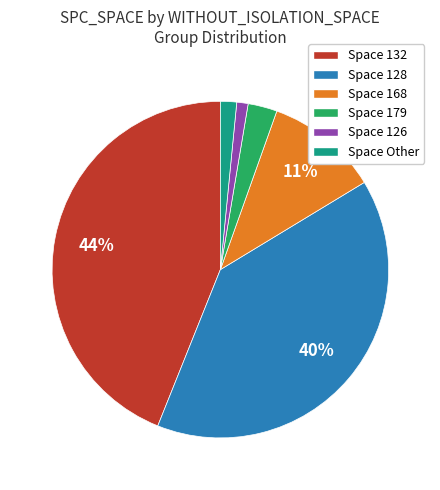

Between Space 168 and Space 128, which is larger?

Space 128